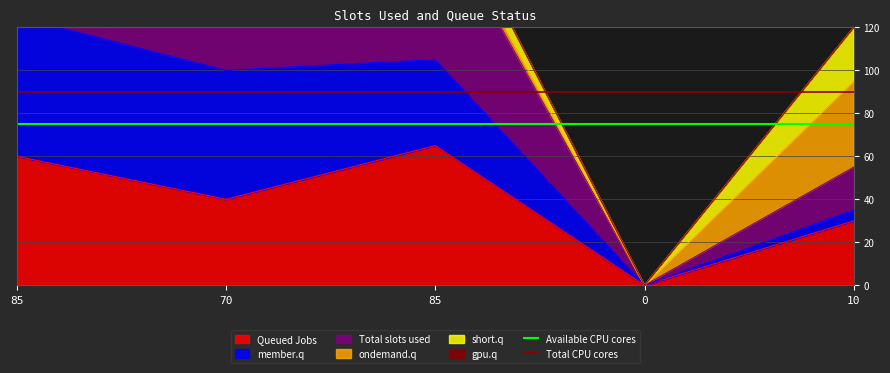

What is the average value of the Available CPU cores series?

75